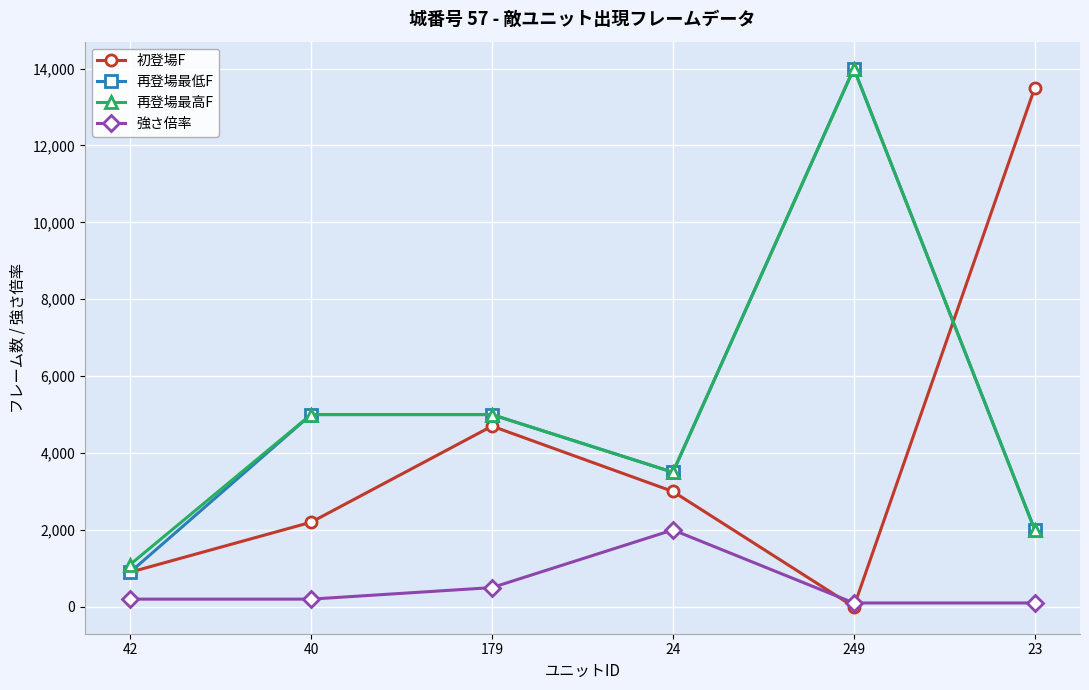

How many interior local valleys does the 再登場最低F series have?

1